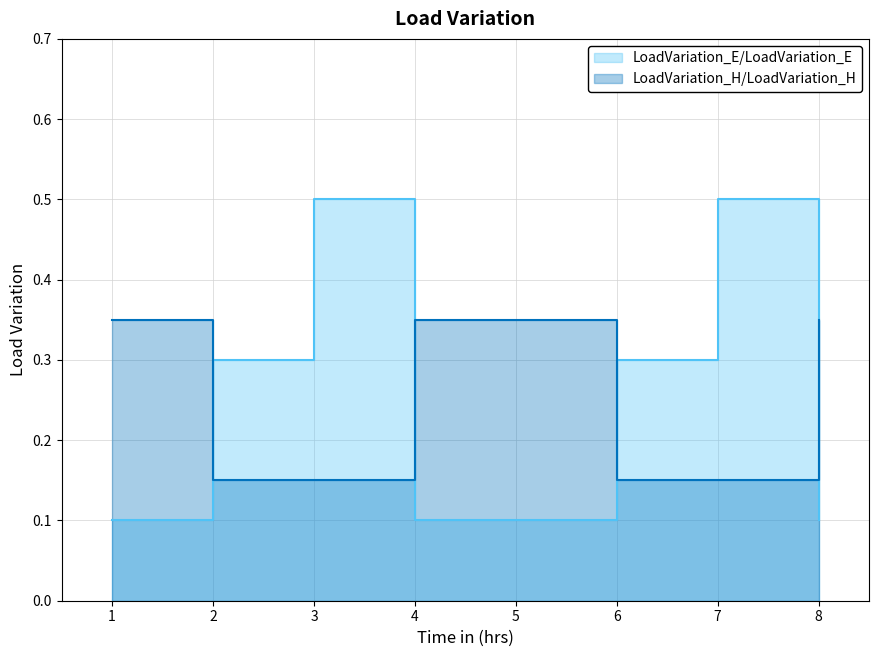

What is the total value across all series at 3?

0.7